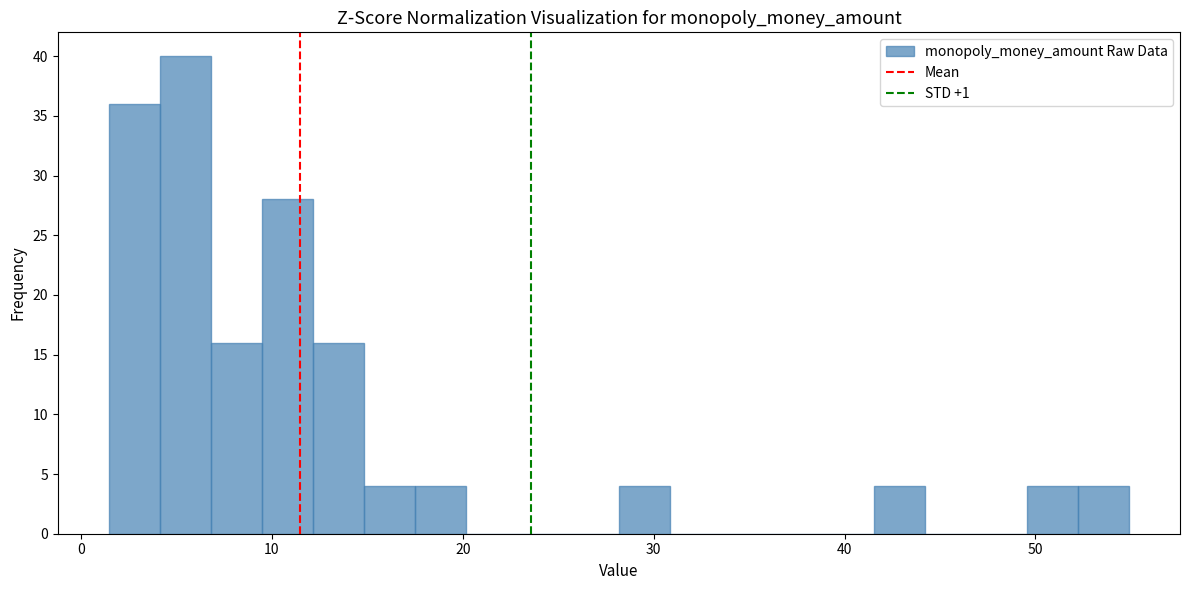

Around what value on the x-axis is the tallest bar? Give the approximate position of its centre, as read against the axis.

5